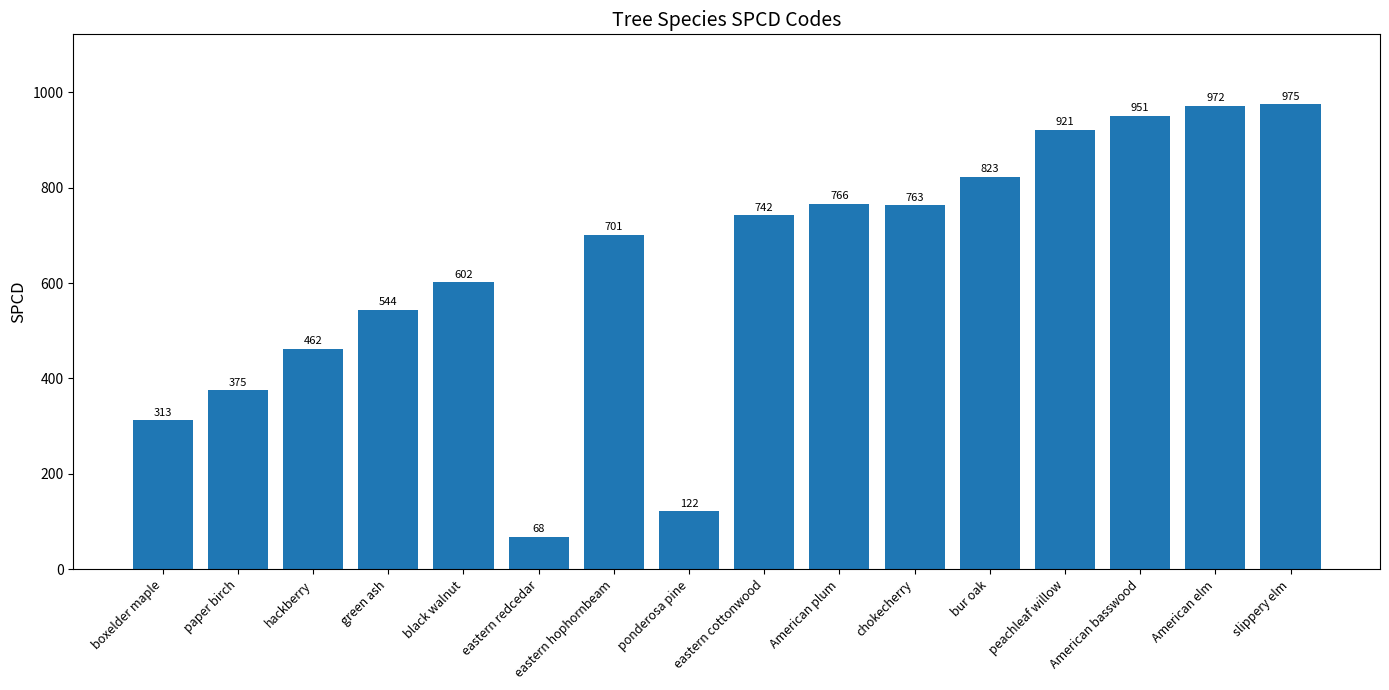

Reading left to right, what are all the values shown in this chart?

313	375	462	544	602	68	701	122	742	766	763	823	921	951	972	975